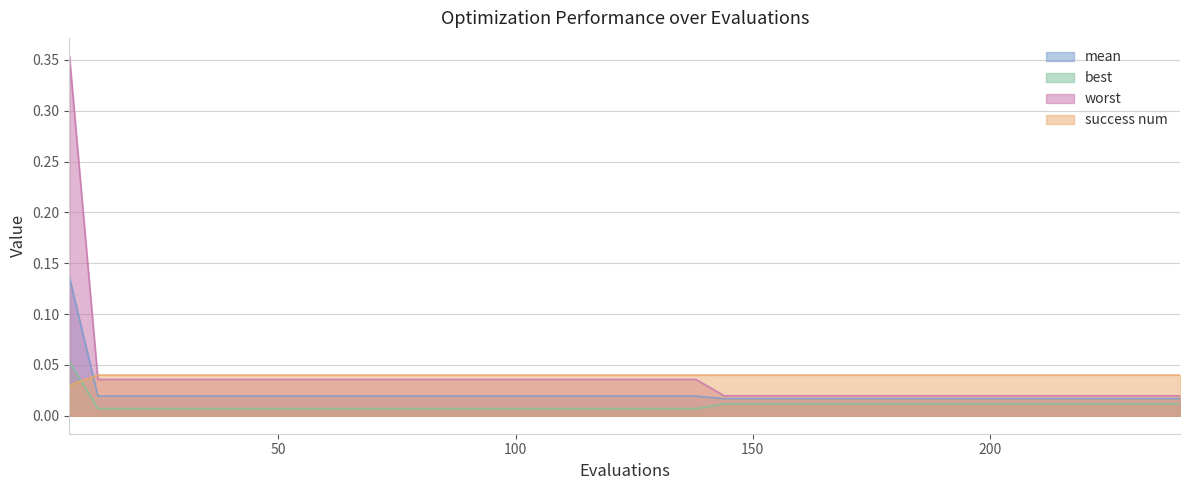

What is the total value across all series at 138?

0.1